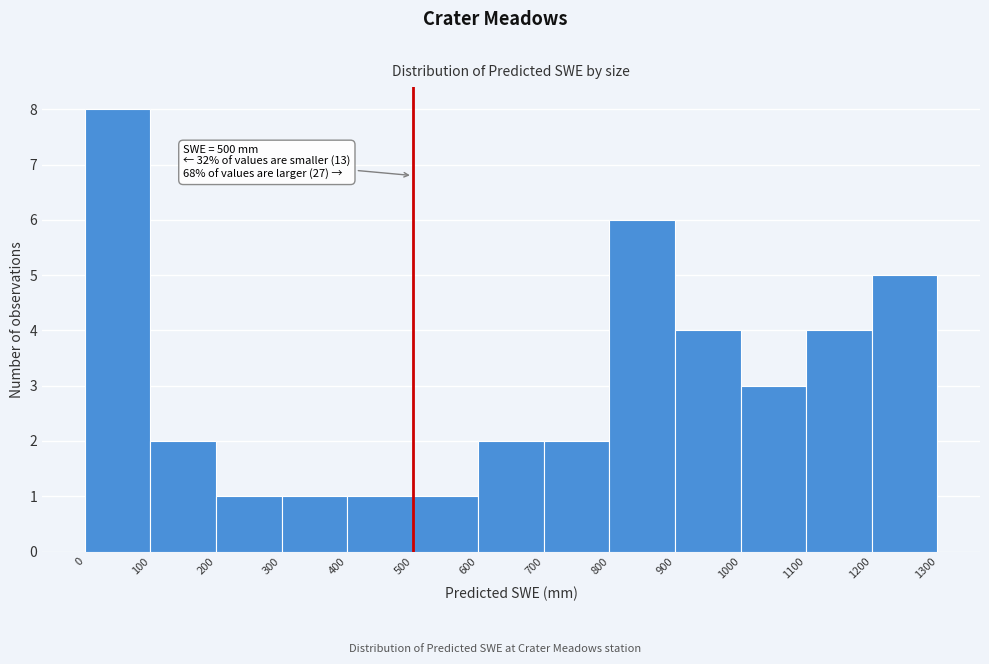

Over which range of the x-axis is the bar tallest?

0 to 100